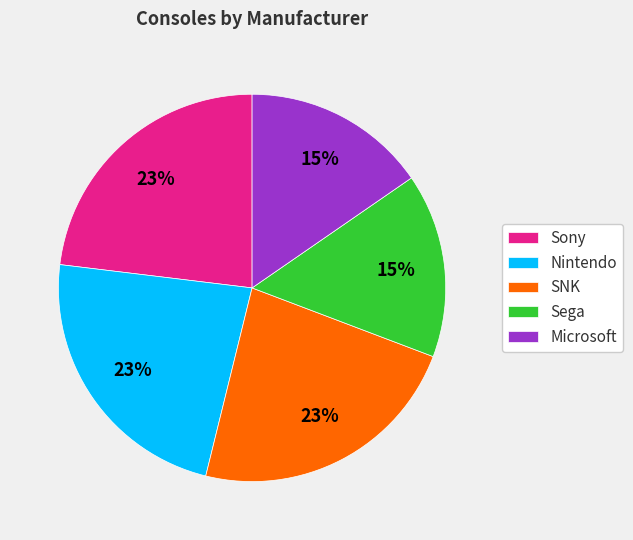

To the nearest percent, what is the combined percentage of Sony and Sega?

38%